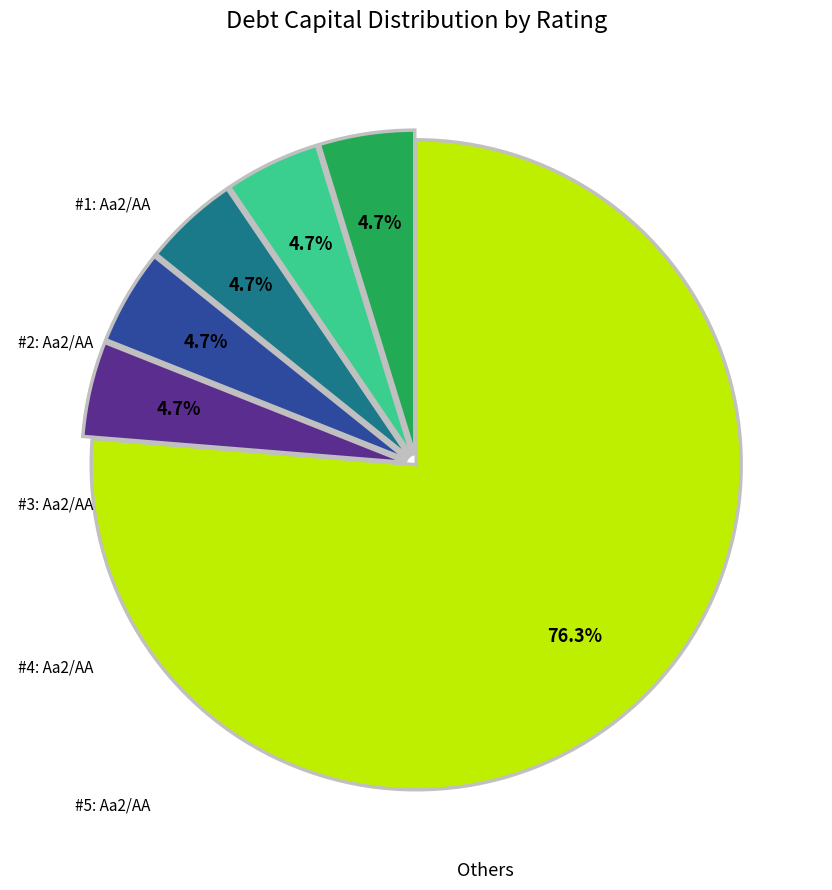

Is there a majority slice in this chart?

Yes